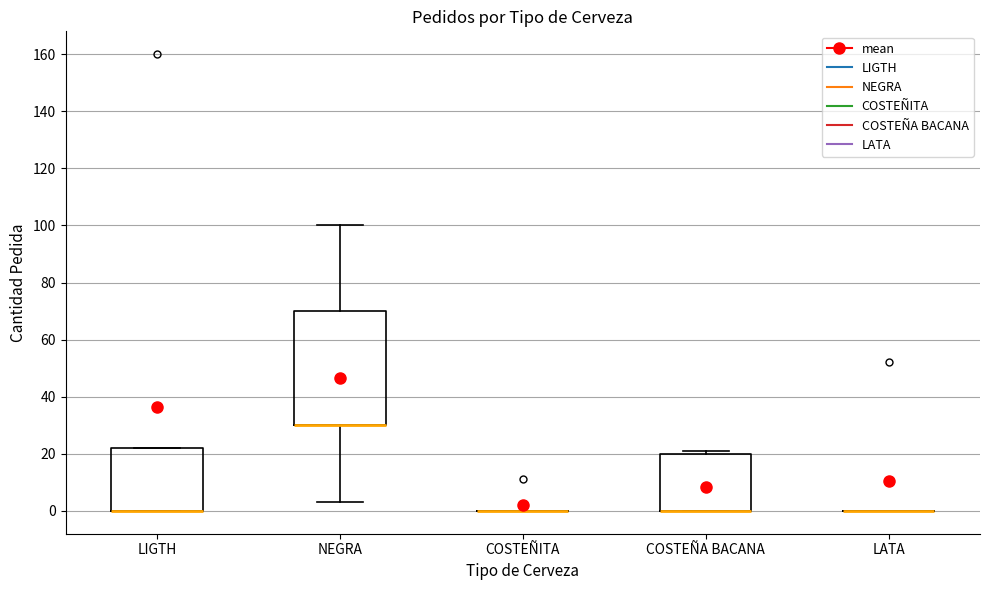

Comparing the boxes themselves (not the whiskers), which one is the tallest?

NEGRA